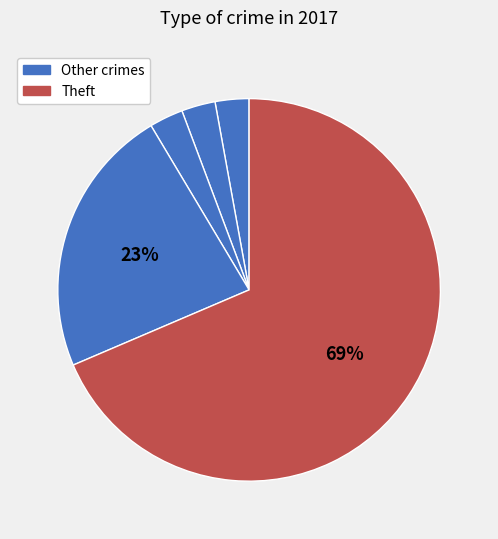

What is the majority slice?

Theft